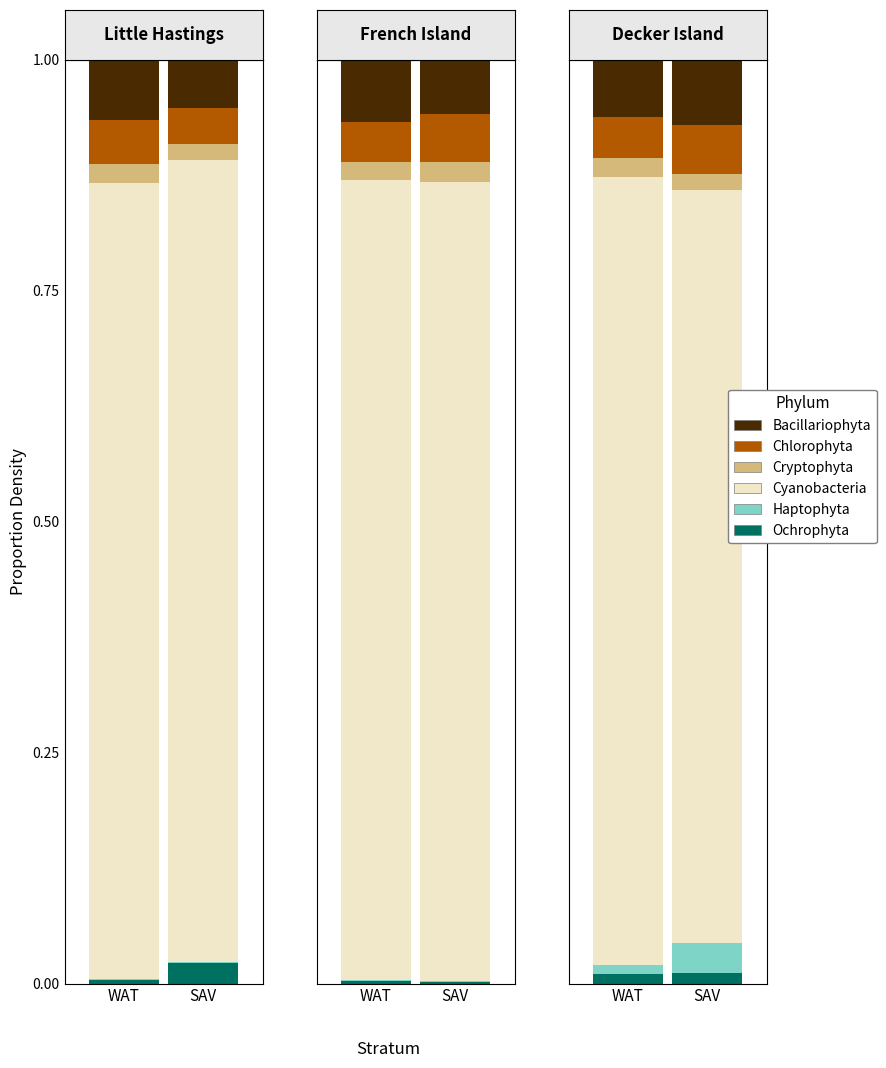

How many groups of bars are there?

6